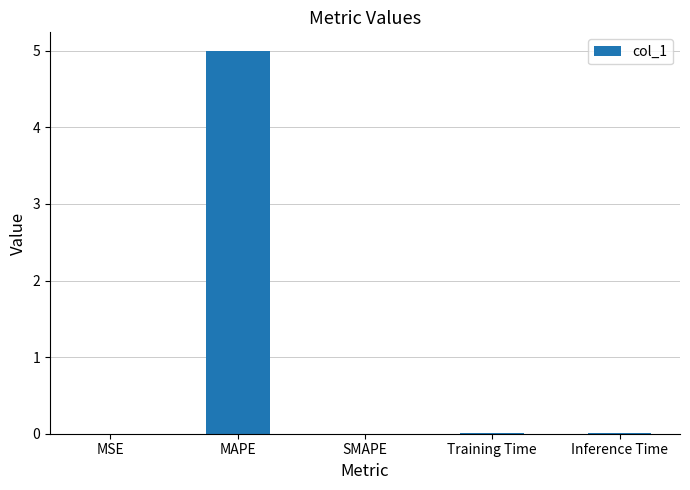

The chart shows a value of 0.0 at SMAPE. True or false?

True